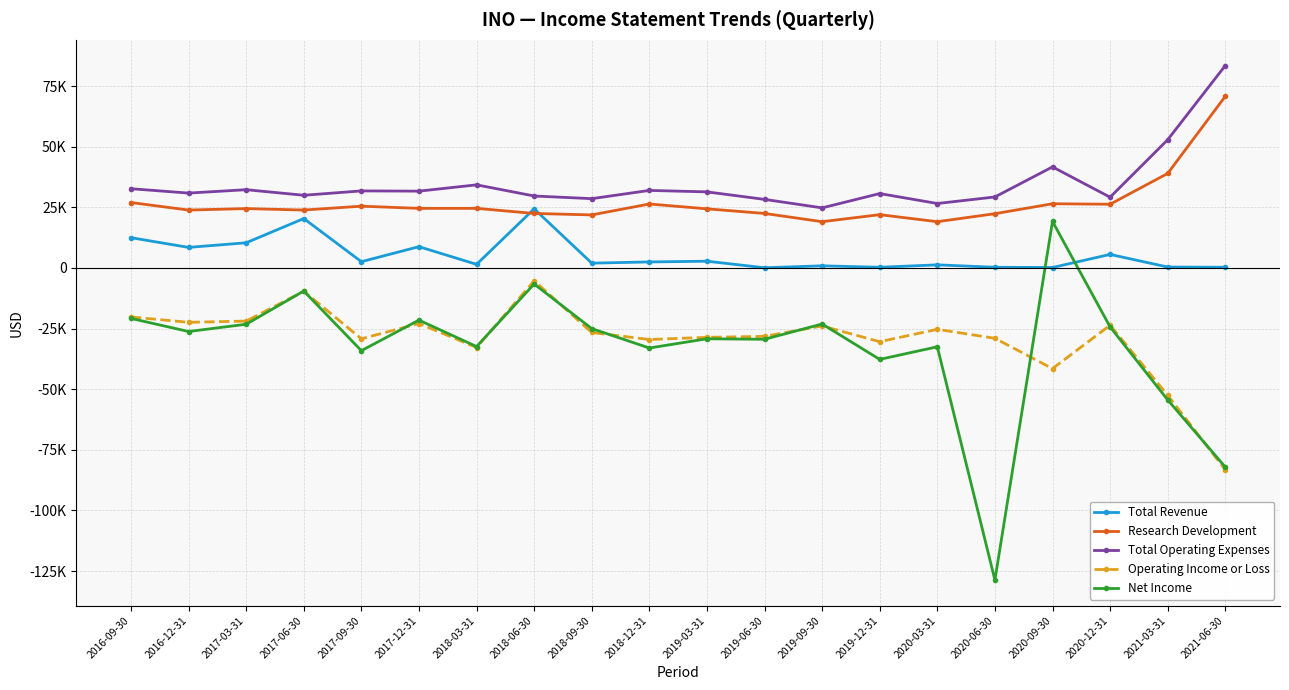

What are all the series names shown in the legend?

Total Revenue, Research Development, Total Operating Expenses, Operating Income or Loss, Net Income